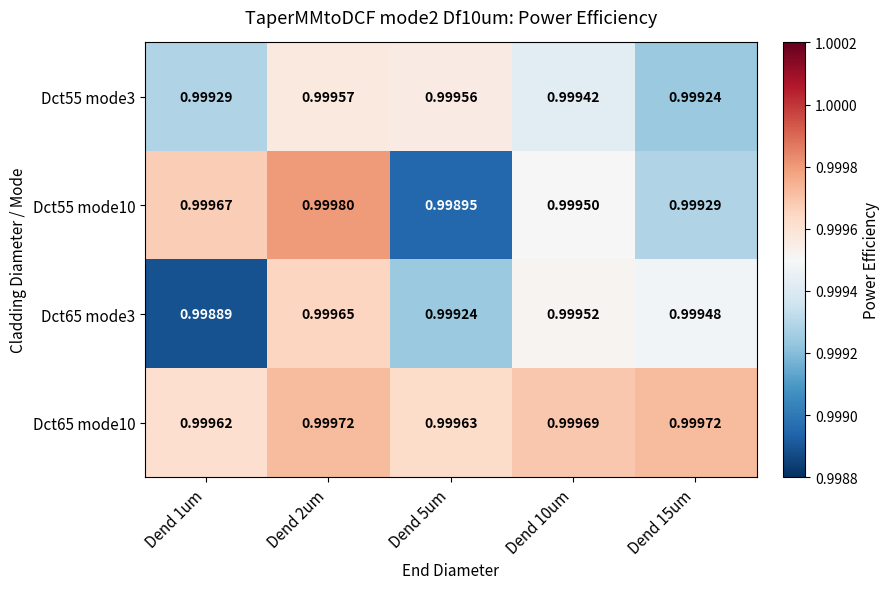

Is the value of Dct55 mode10 at Dend 1um greater than the value of Dct55 mode3 at Dend 2um?

Yes